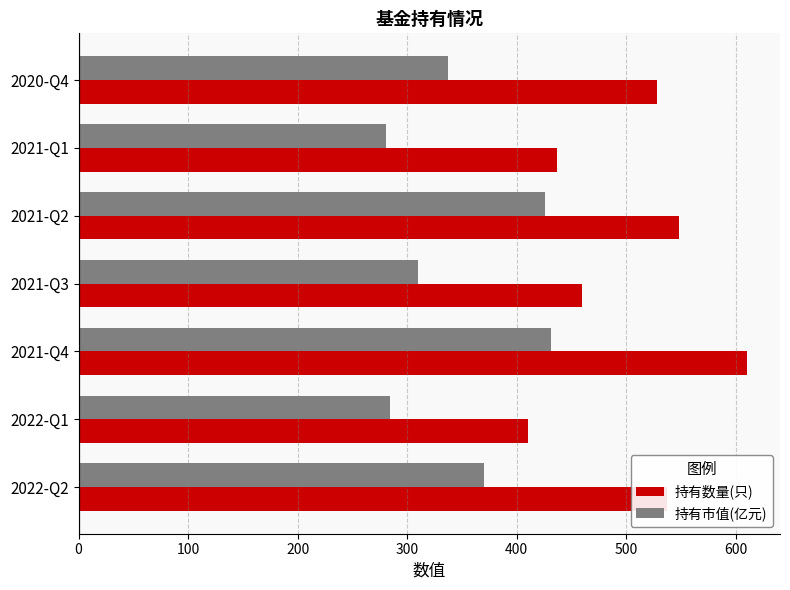

The value of 持有数量(只) at 2022-Q2 is 537.0. True or false?

True